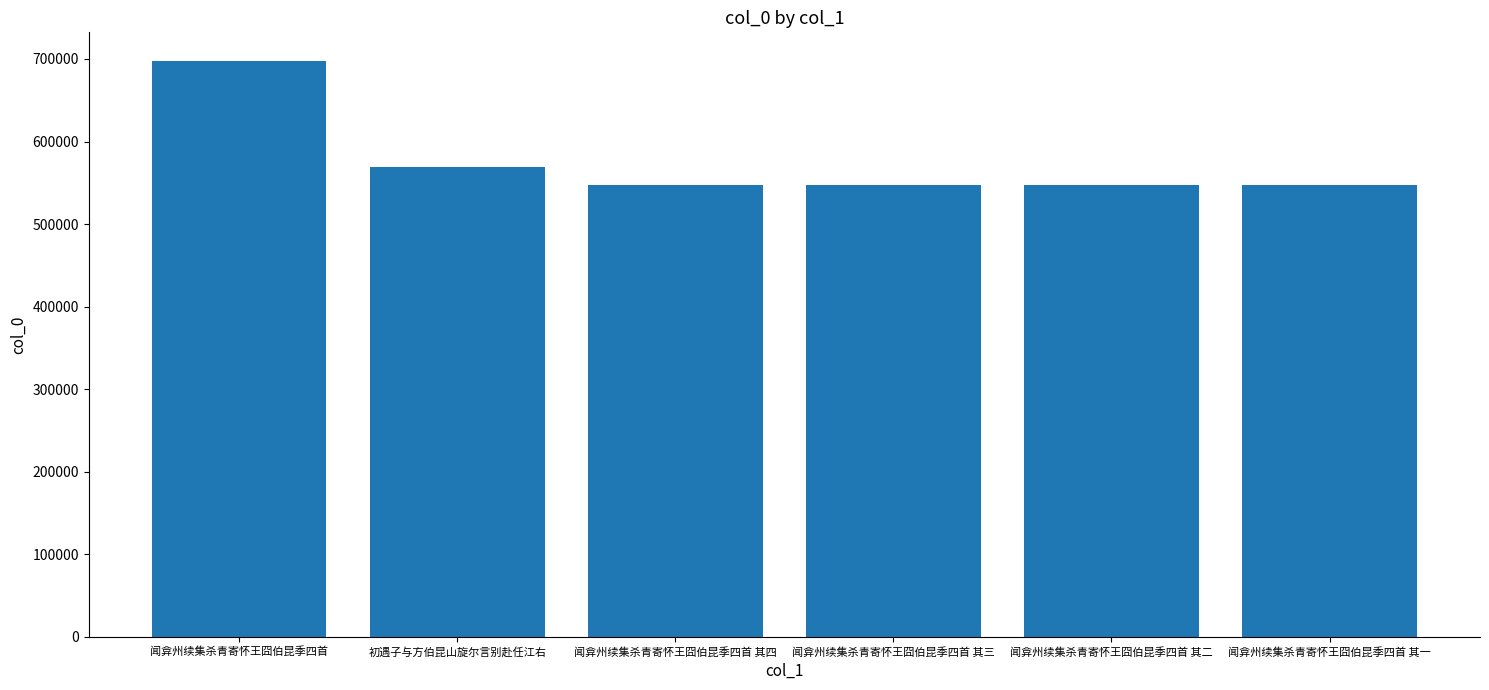

Does the chart contain any negative values?

No